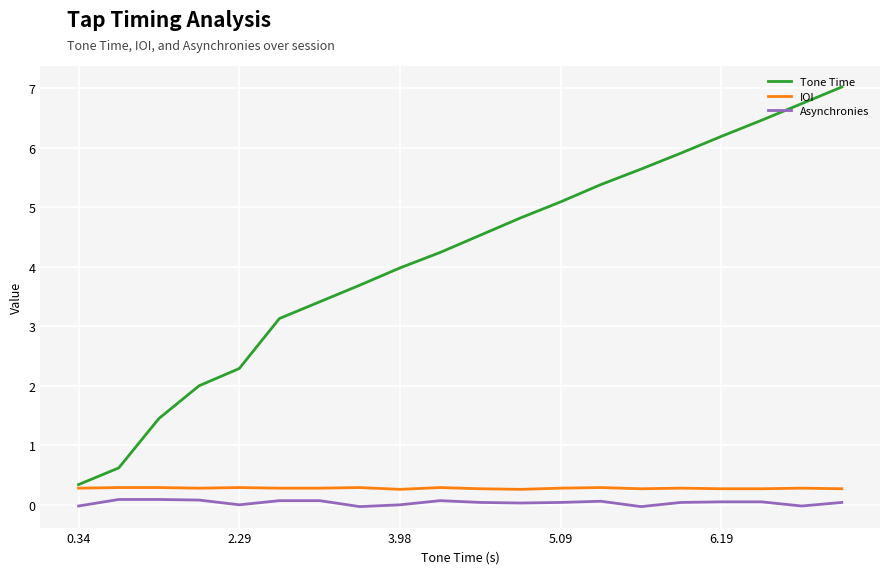

Which series has the largest total across all categories?

Tone Time